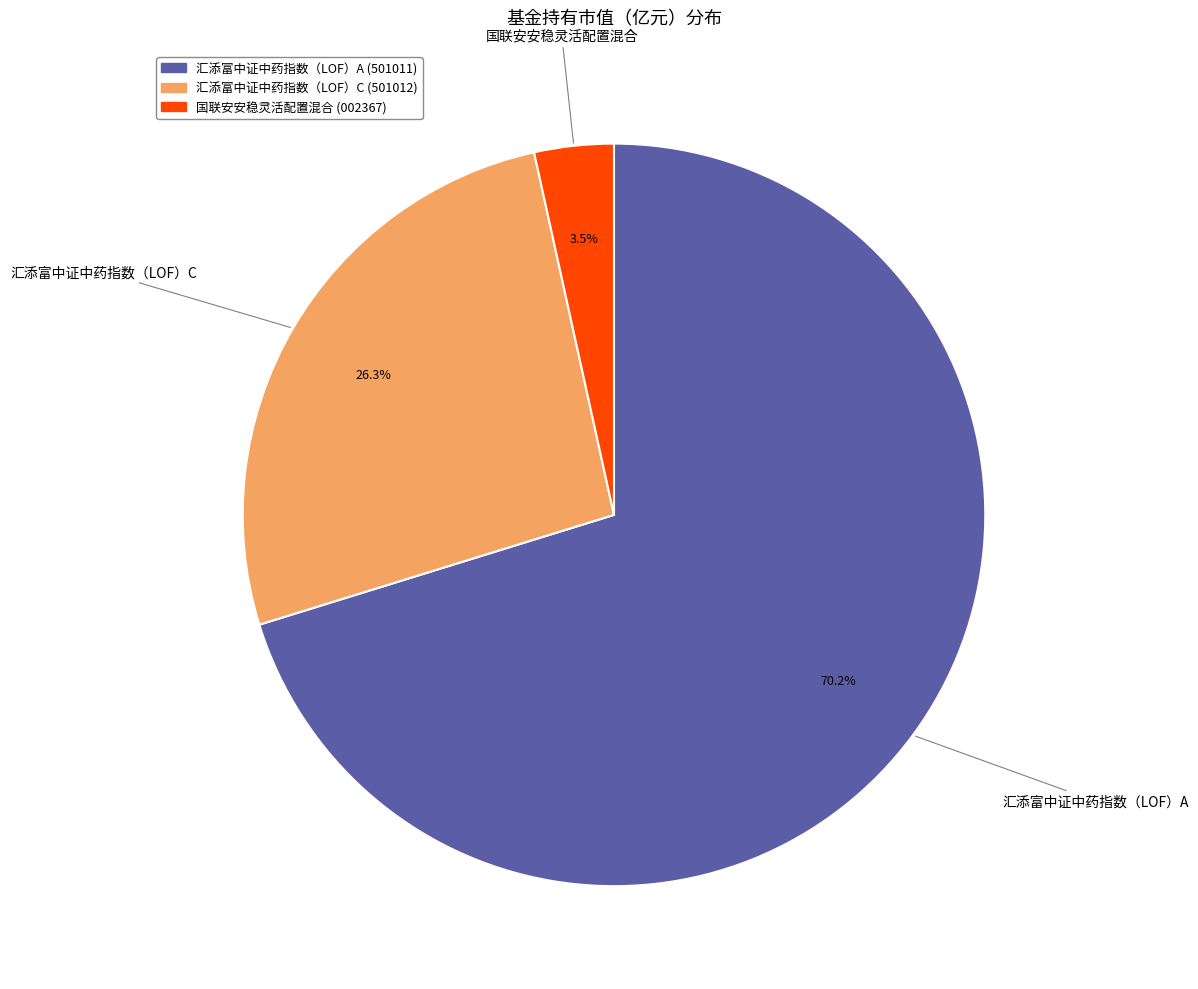

Is there a majority slice in this chart?

Yes